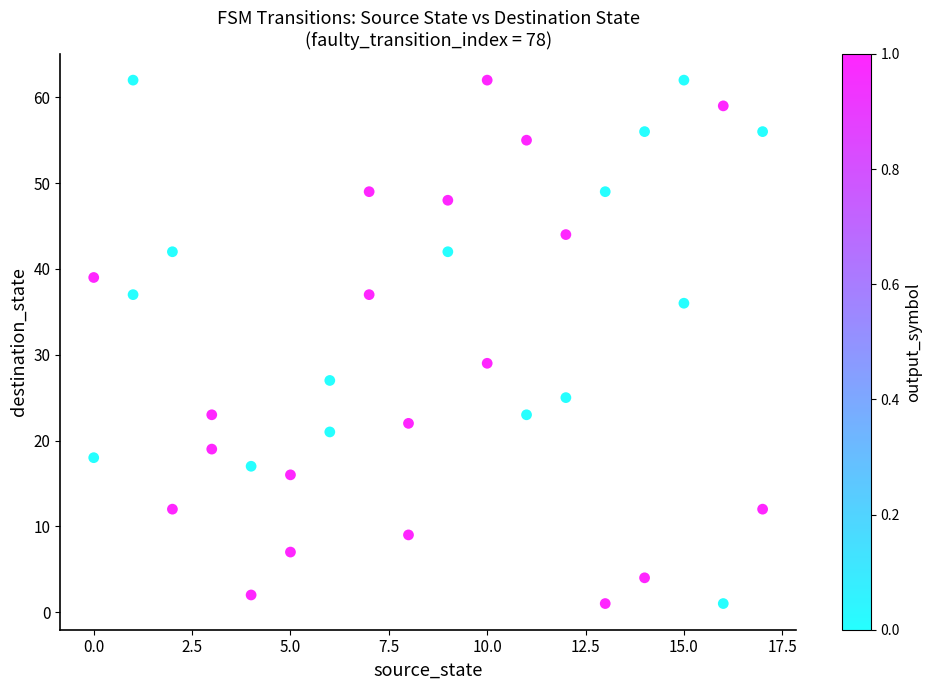

What Y value in the scatter plot is closest to 31?

29